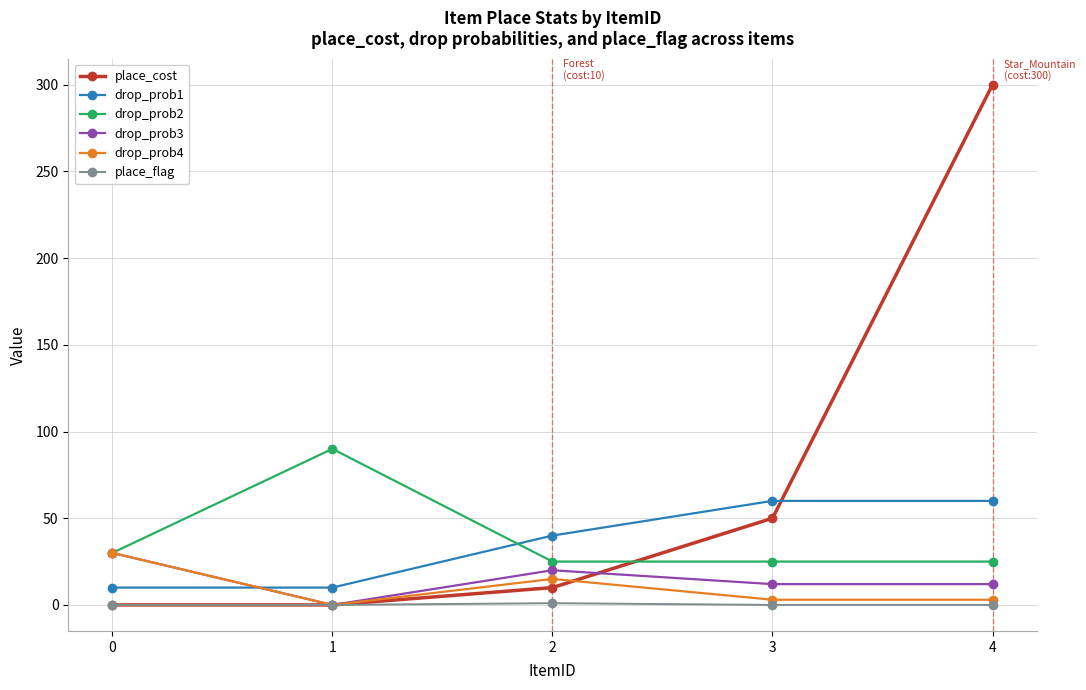

The value of drop_prob4 at 0 is 30. True or false?

True